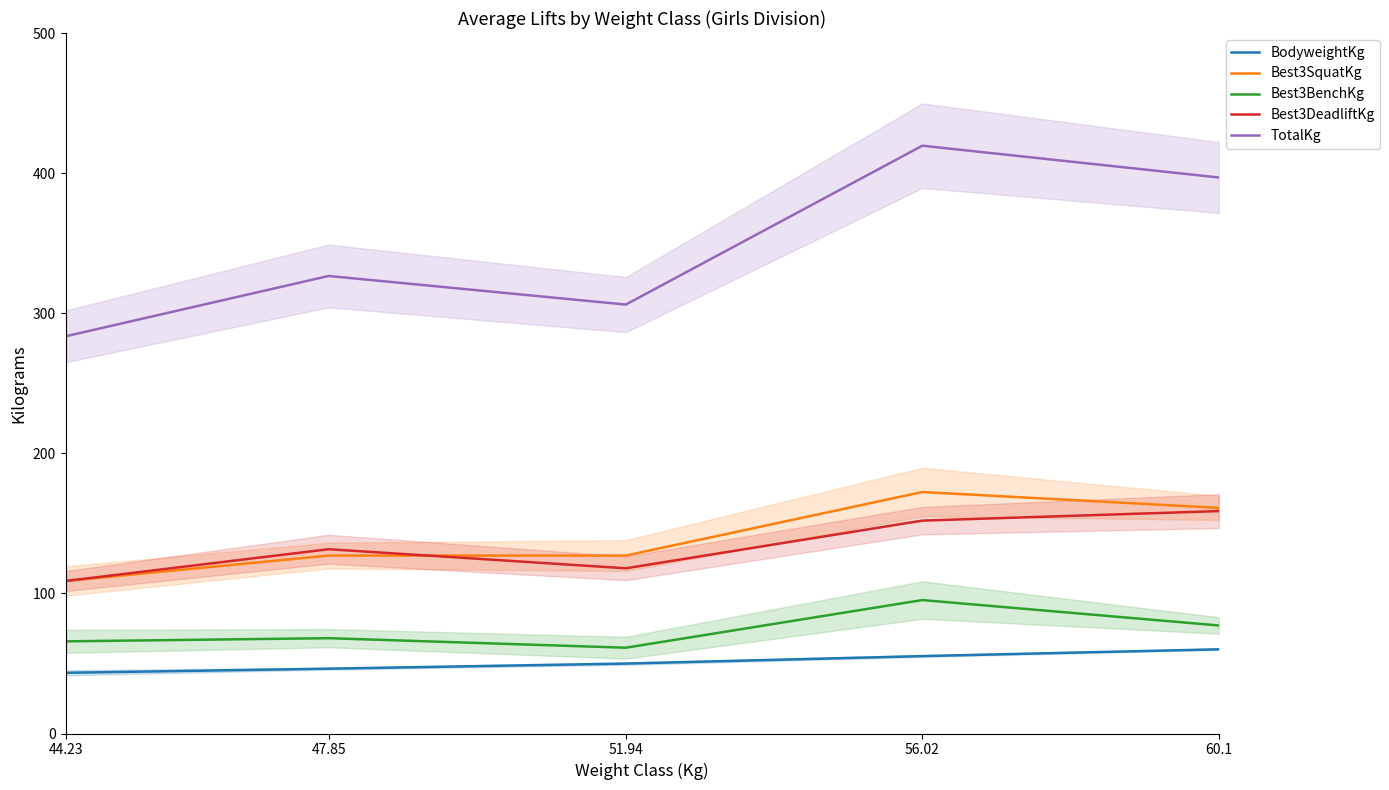

True or false: BodyweightKg and Best3BenchKg intersect in this chart.

False